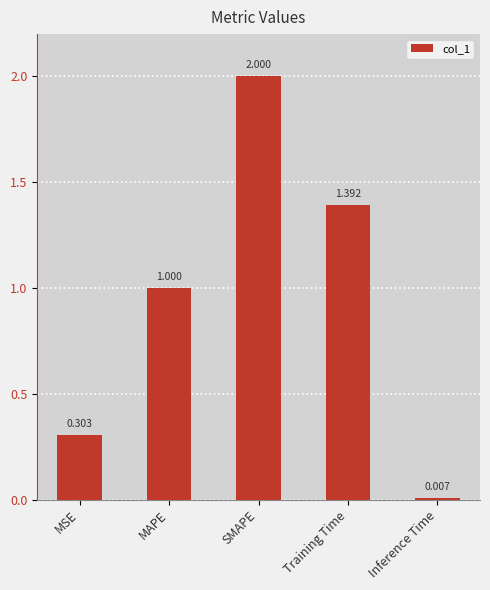

At which label is the value closest to 1?

MAPE